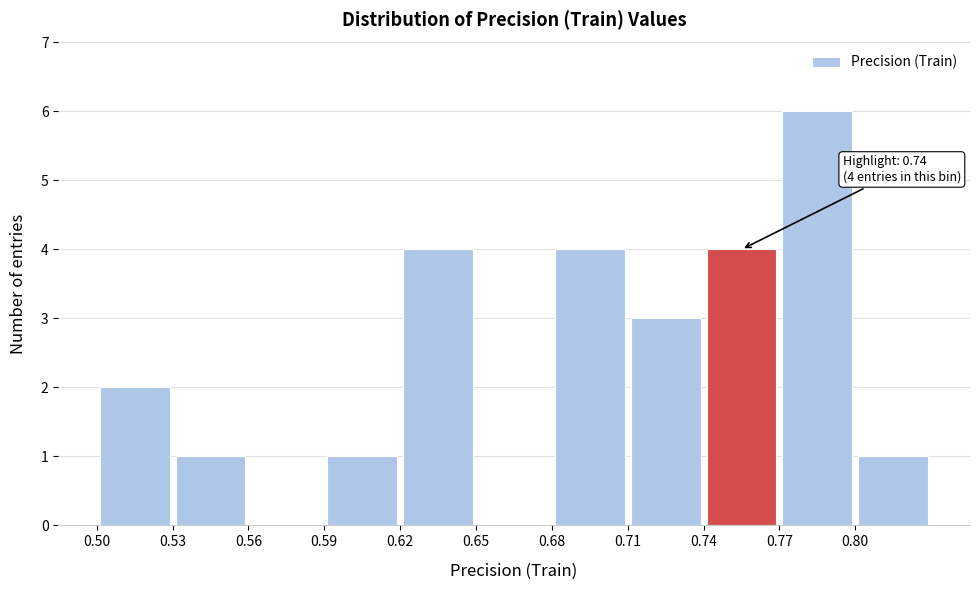

Over which range of the x-axis is the bar tallest?

0.77 to 0.80